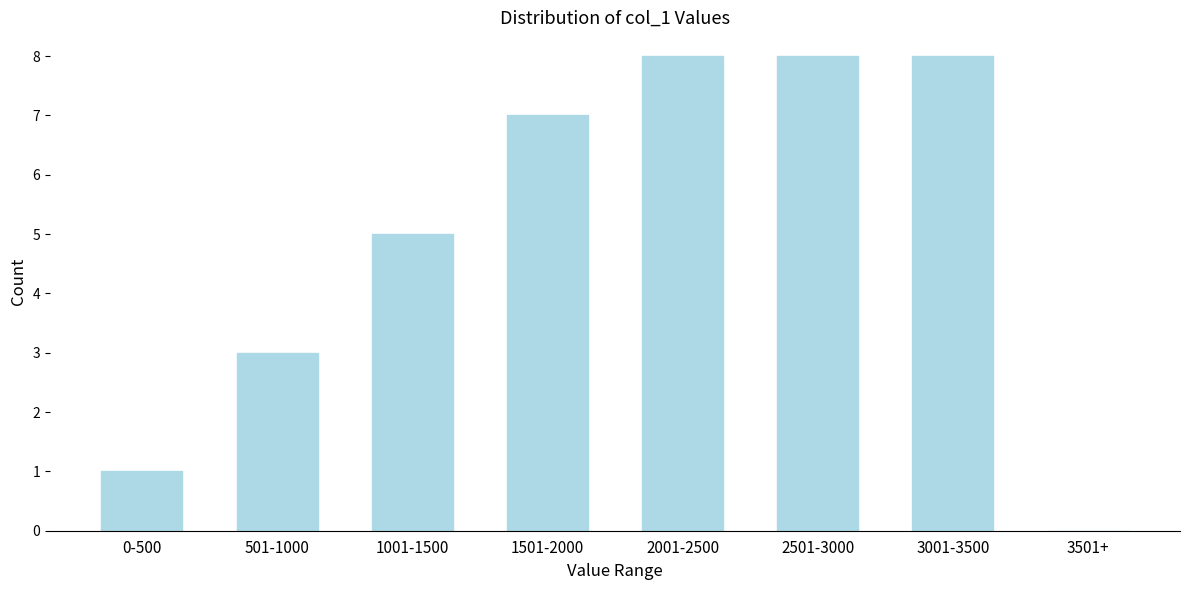

Is it true that the value at 3001-3500 is 8?

True